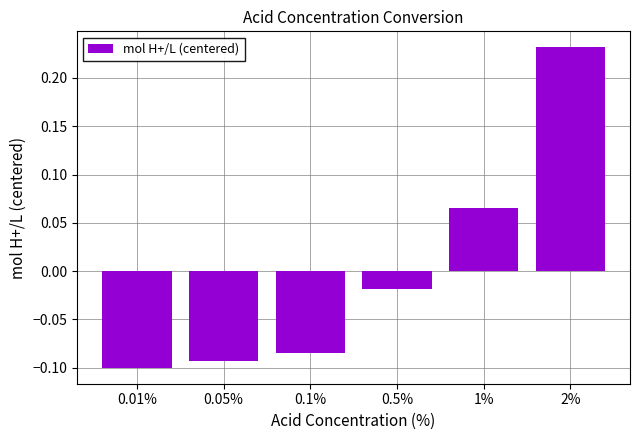

Which category has the lowest value across all series?

0.01%